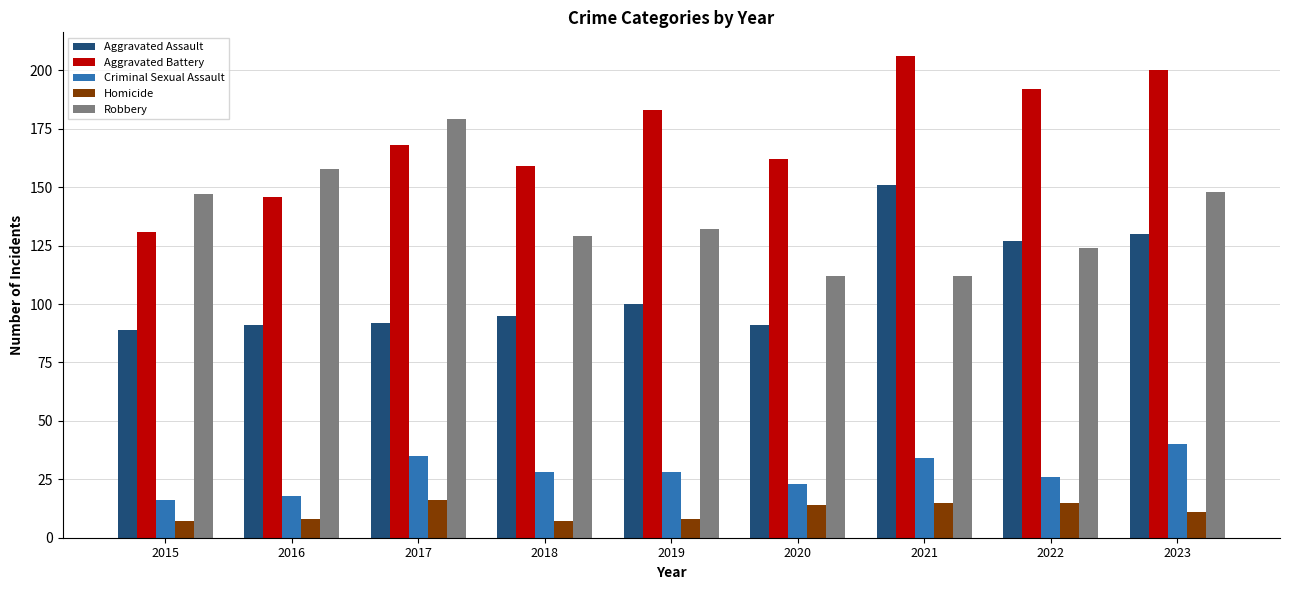

Reading right to left, list all the values displayed in this chart.

Aggravated Assault: 130	127	151	91	100	95	92	91	89
Aggravated Battery: 200	192	206	162	183	159	168	146	131
Criminal Sexual Assault: 40	26	34	23	28	28	35	18	16
Homicide: 11	15	15	14	8	7	16	8	7
Robbery: 148	124	112	112	132	129	179	158	147